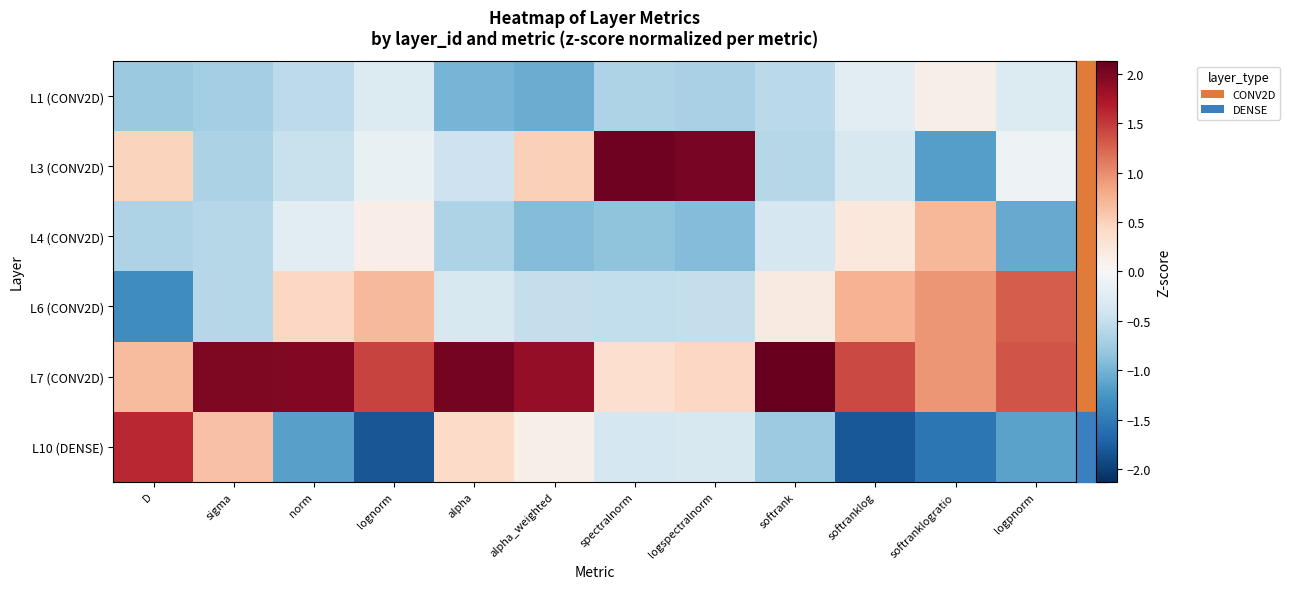

At which category does the chart reach its minimum across all series?

lognorm